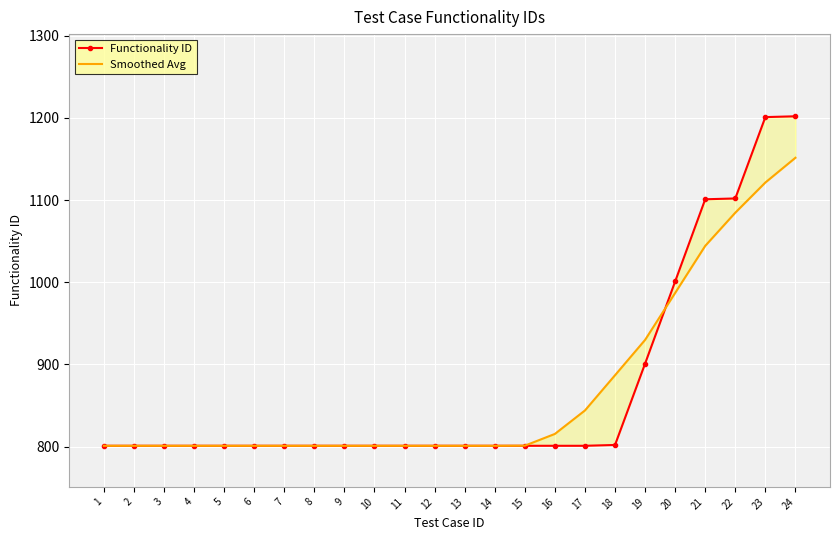

What is the sum of all Smoothed Avg values?

20880.1